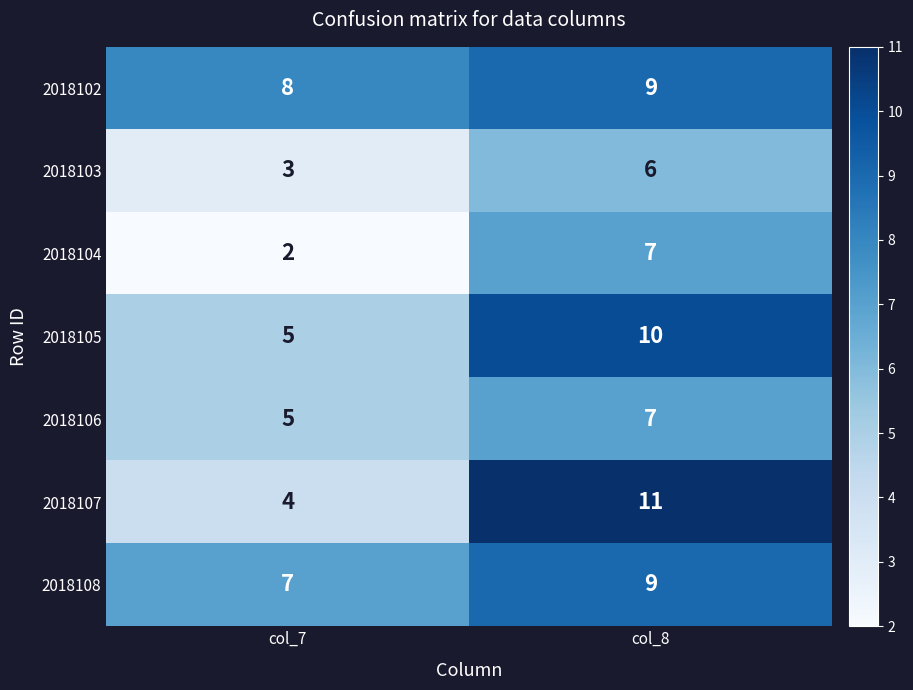

What is the minimum value for 2018102?

8